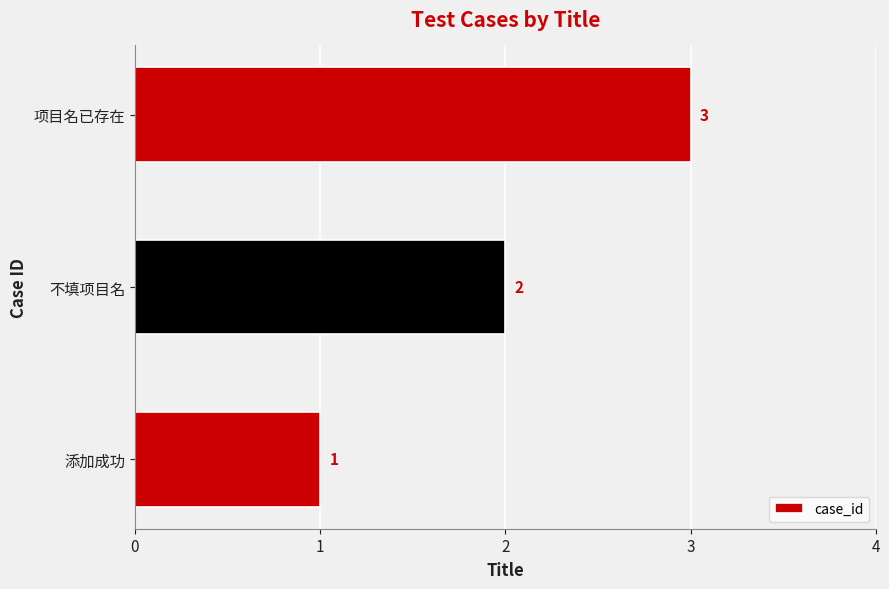

How many values are between 1 and 3?

3